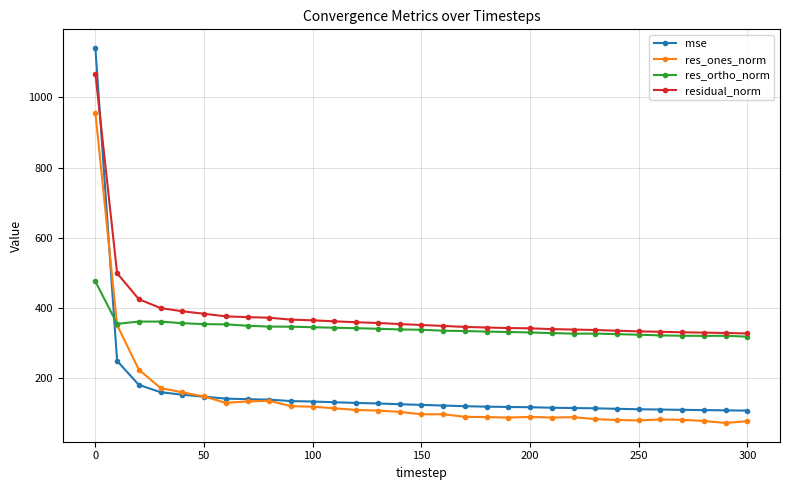

True or false: res_ones_norm has more than 2 points higher than both neighbors.

True